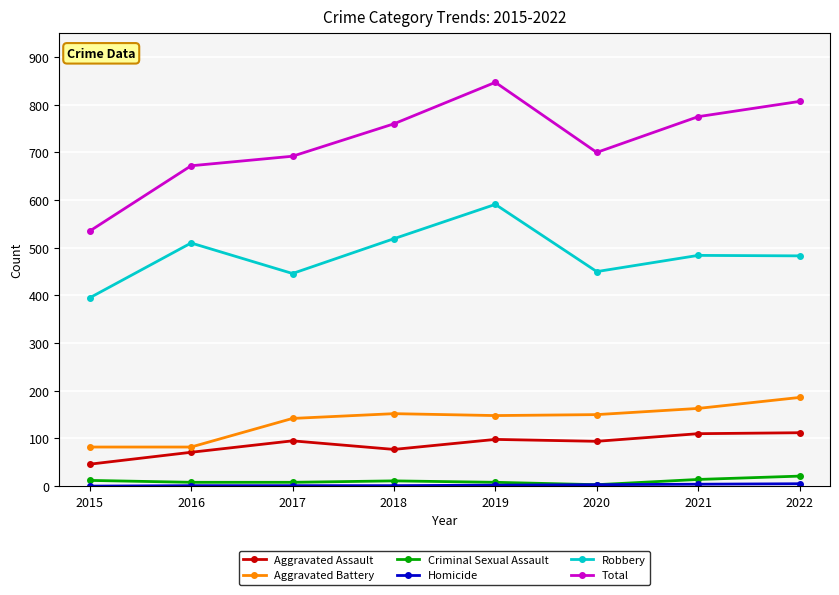

Is this an area chart (filled region under the line)?

No